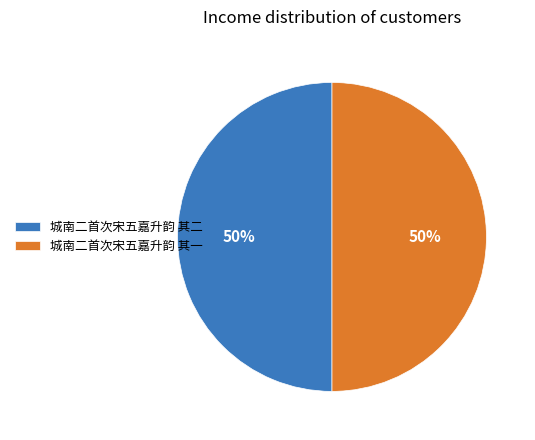

Approximately how many times larger is the value at 城南二首次宋五嘉升韵 其二 compared to 城南二首次宋五嘉升韵 其一?

1.0